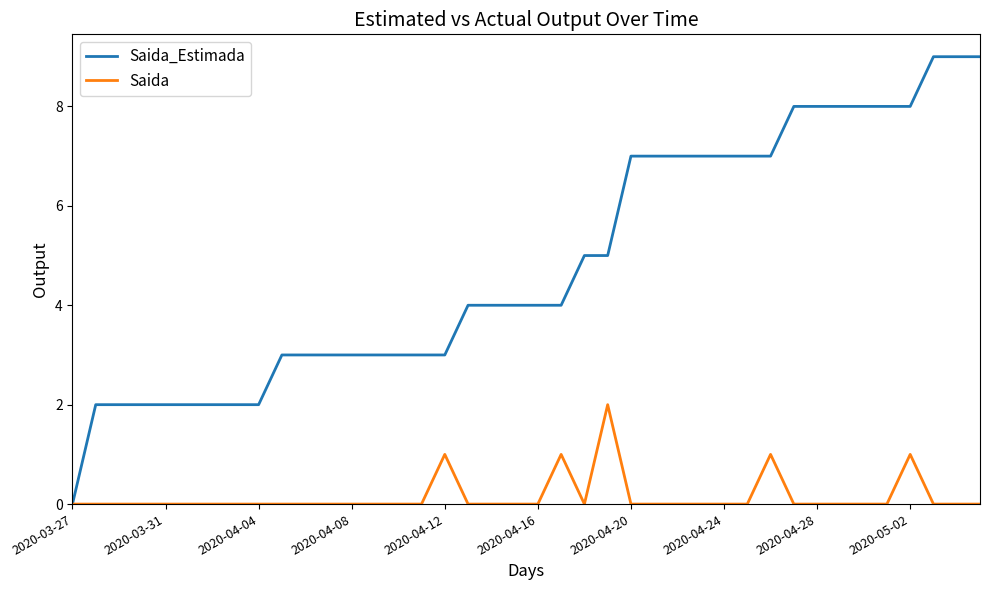

List the series in order of their overall mean, highest first.

Saida_Estimada, Saida